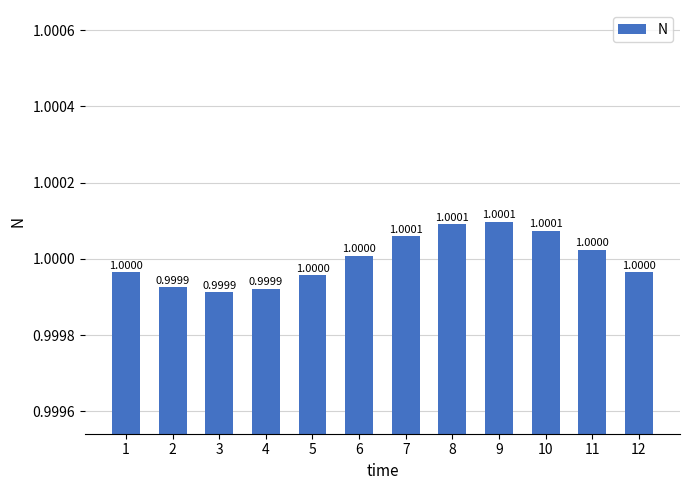

What value does the data have at 1?

1.0